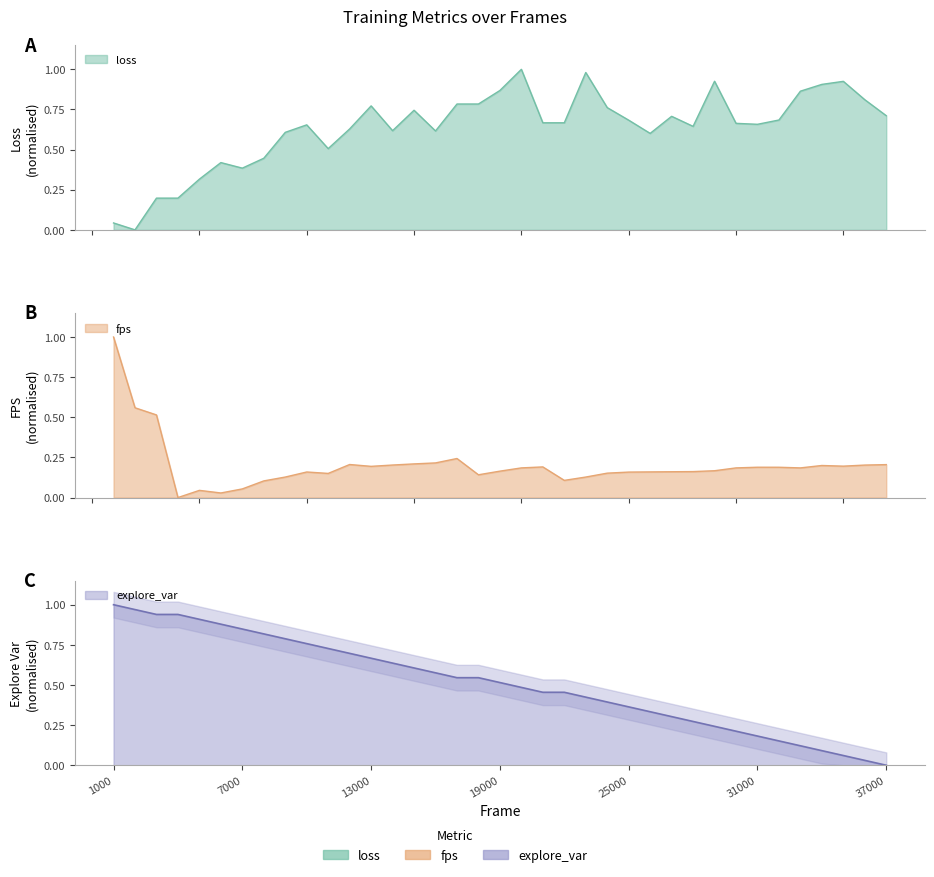

The value of explore_var at 34000 is 0.0. True or false?

False